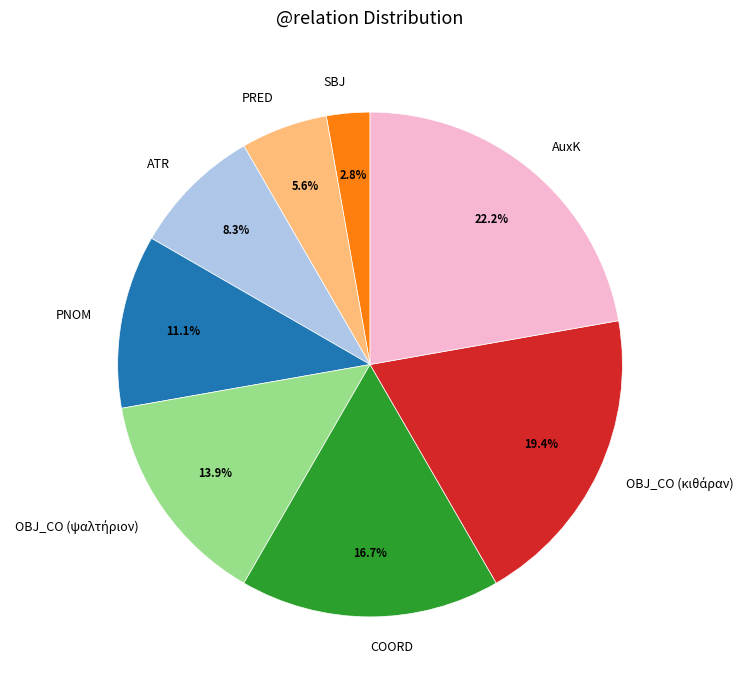

How much of the chart is everything except COORD?

83.3%